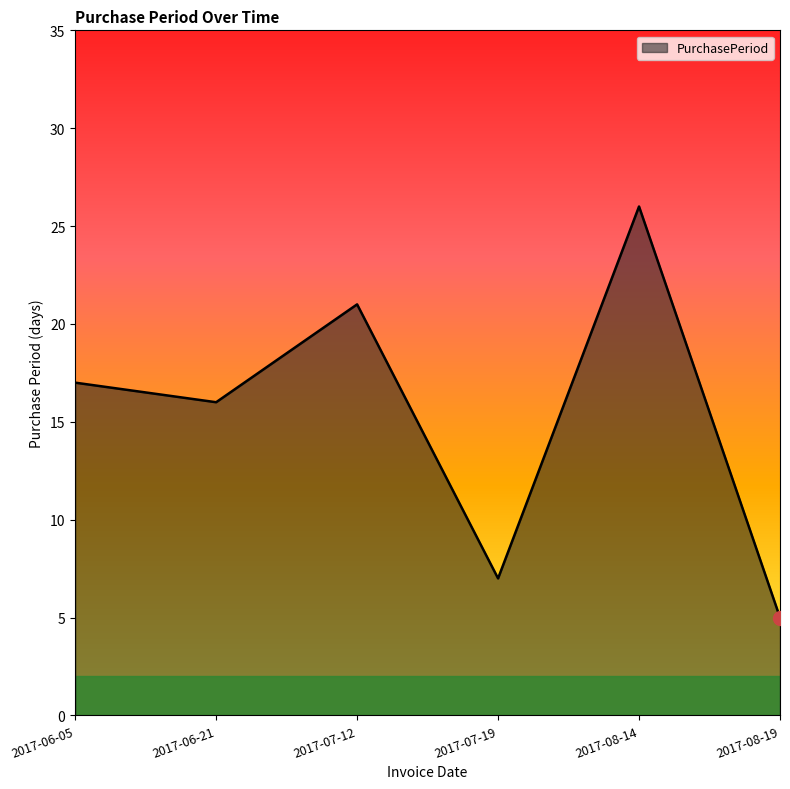

Approximately how many times larger is the value at 2017-06-21 compared to 2017-08-14?

0.6